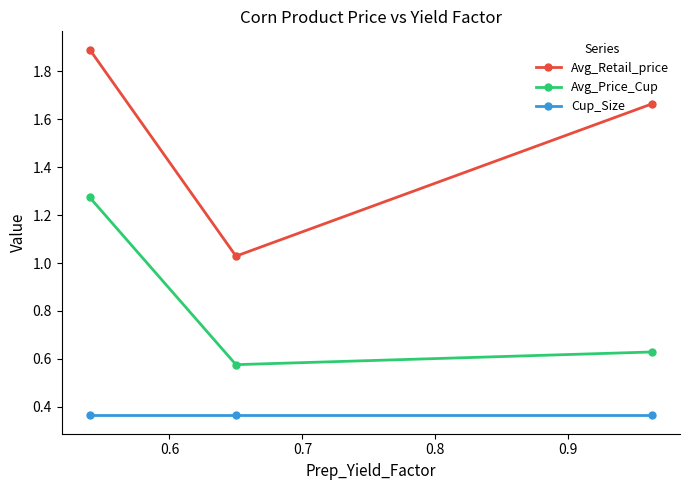

How many series are shown in this chart?

3